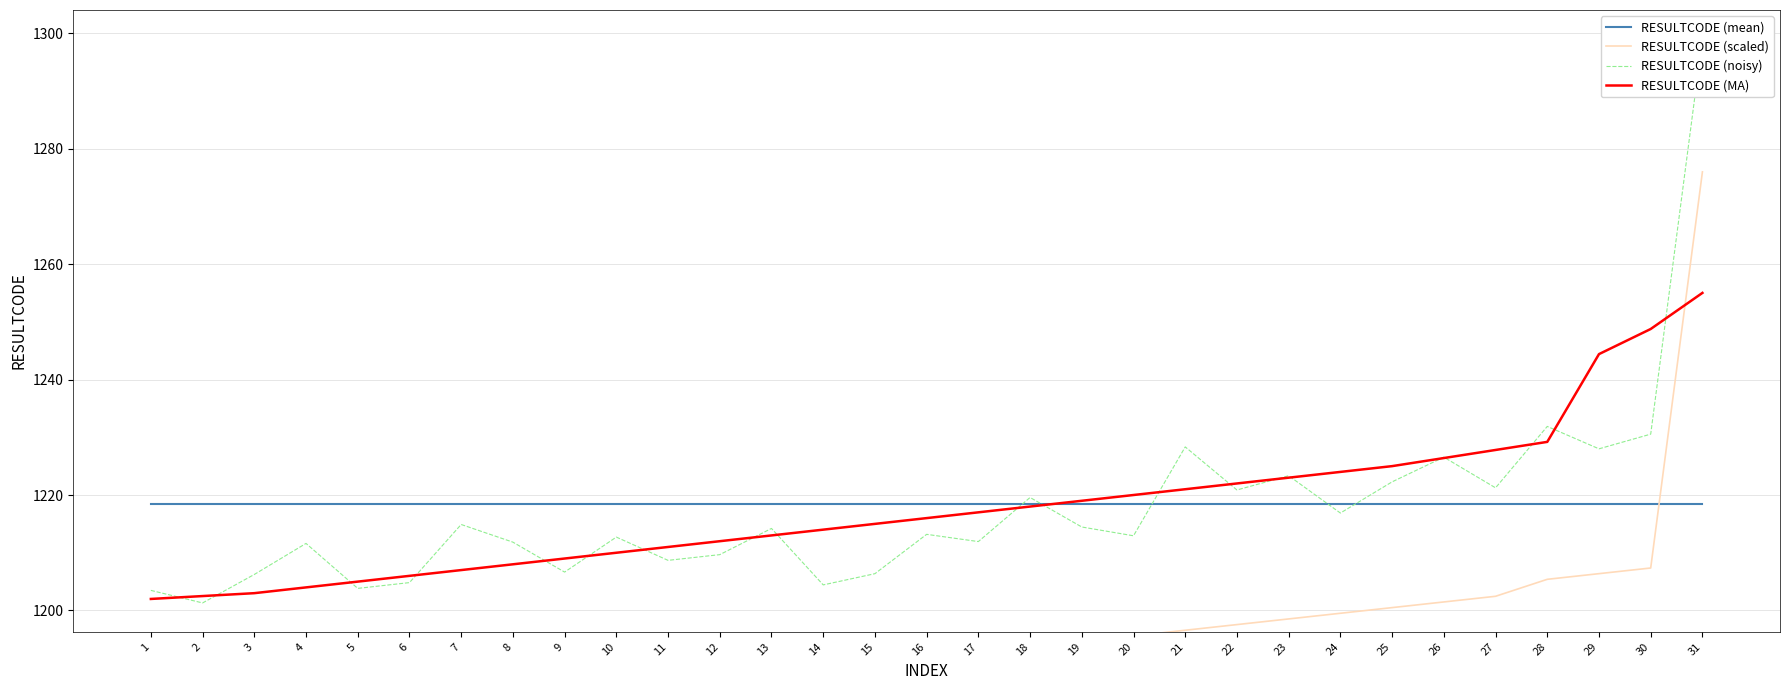

Which series has the largest total across all categories?

RESULTCODE (mean)